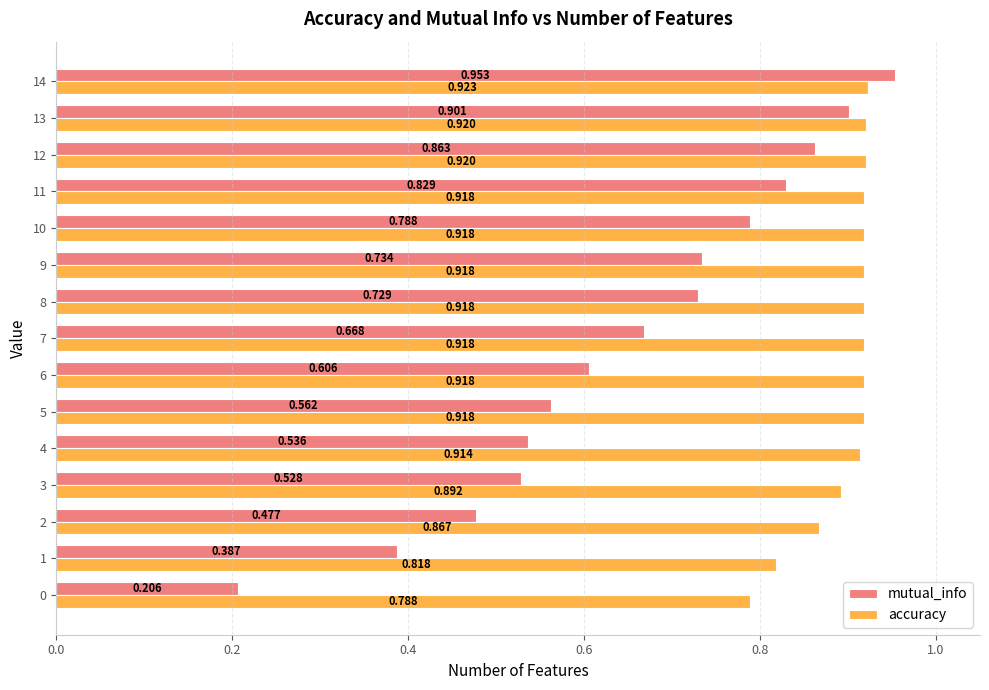

Is the value of accuracy at 11 greater than the value of mutual_info at 5?

Yes